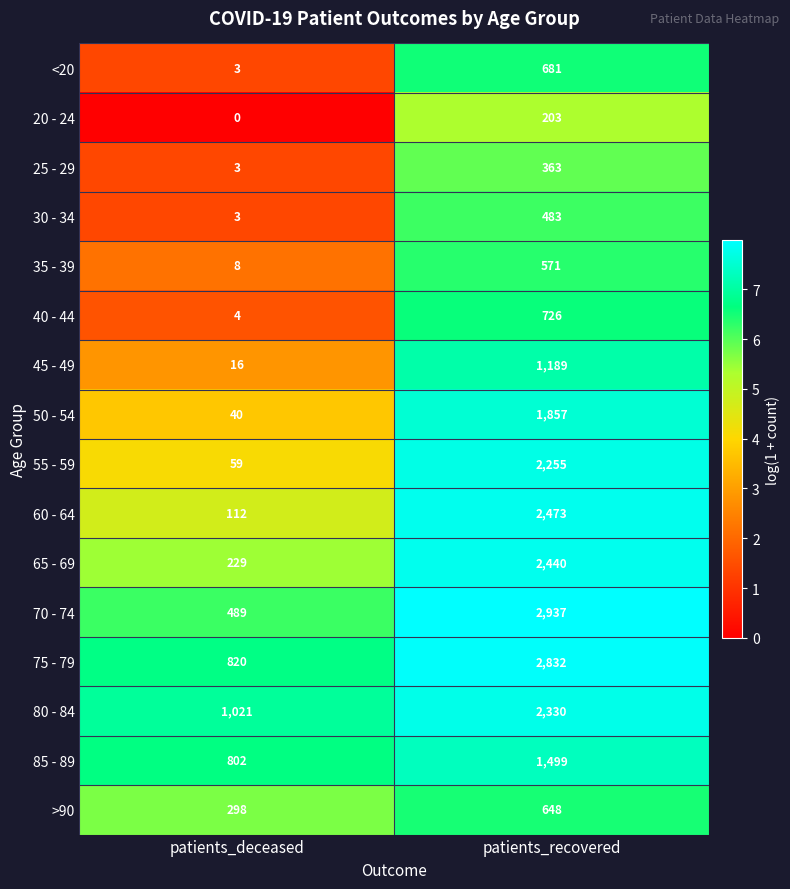

How many categories are shown in the chart?

2